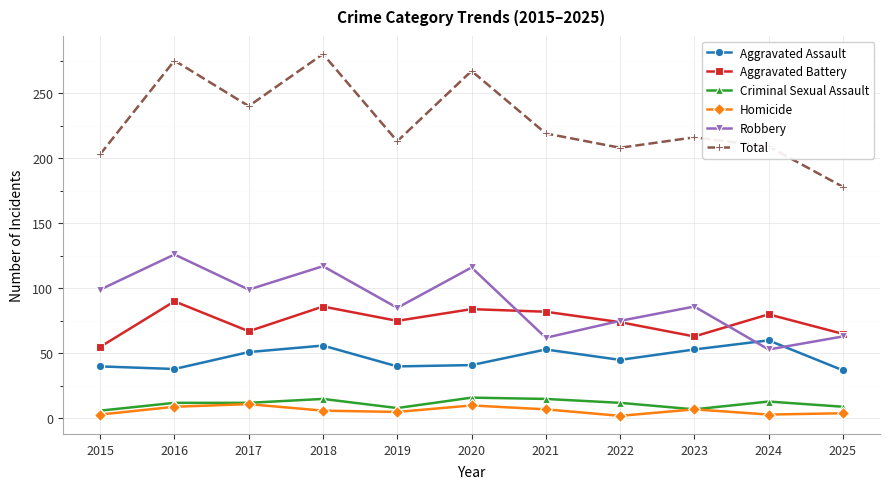

At which category does Aggravated Battery reach its first local valley?

2017